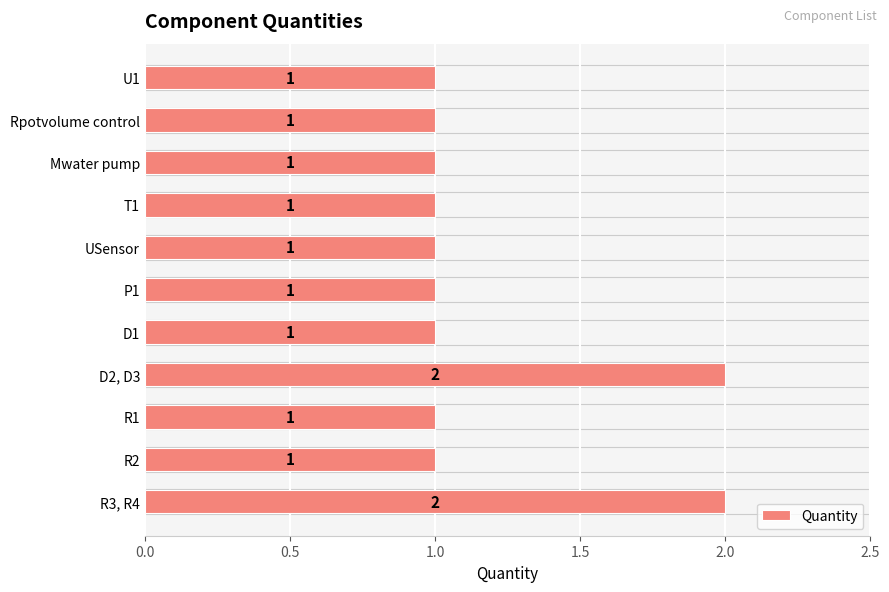

How many values are between 1 and 2?

11